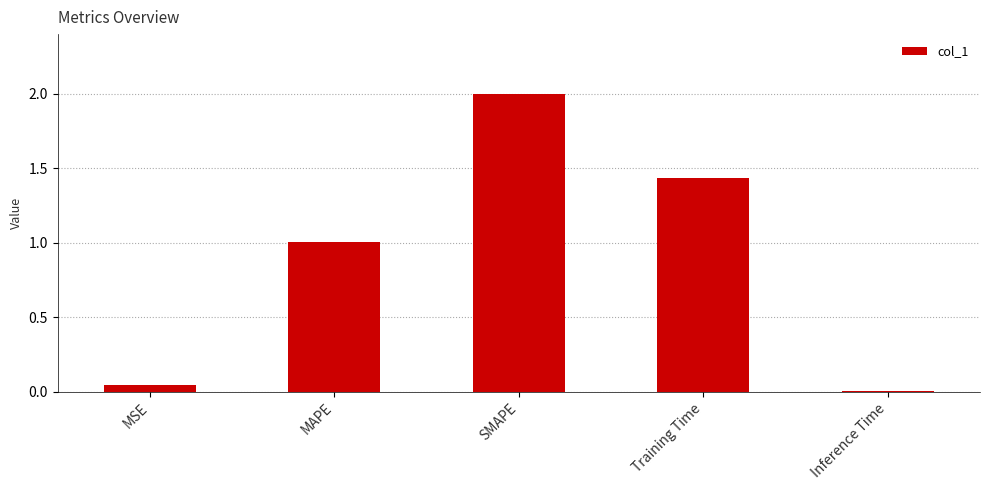

List the labels in order of value, smallest first.

Inference Time, MSE, MAPE, Training Time, SMAPE